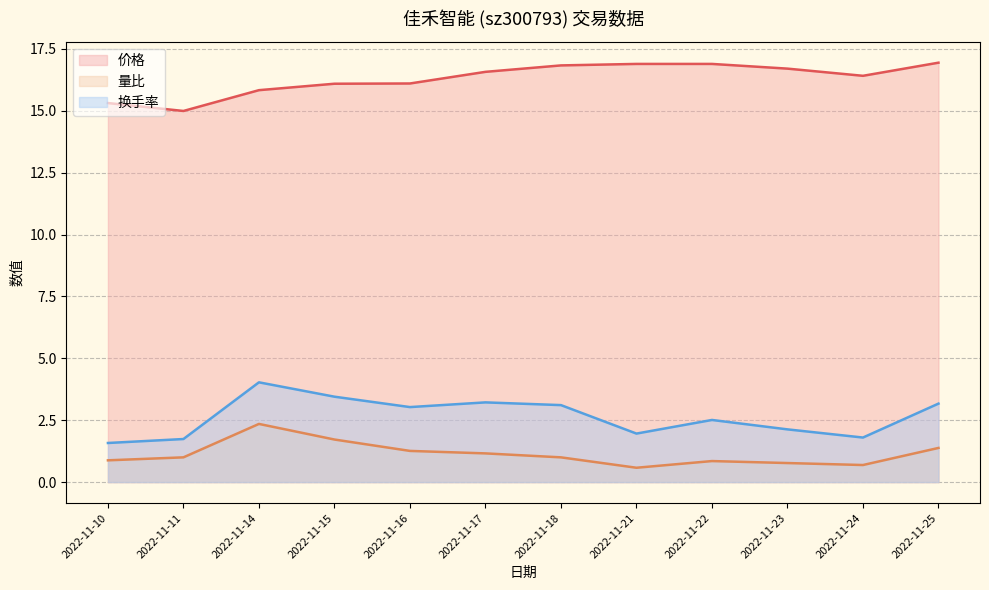

What is the difference between the maximum and minimum values in the 换手率 series?

2.5